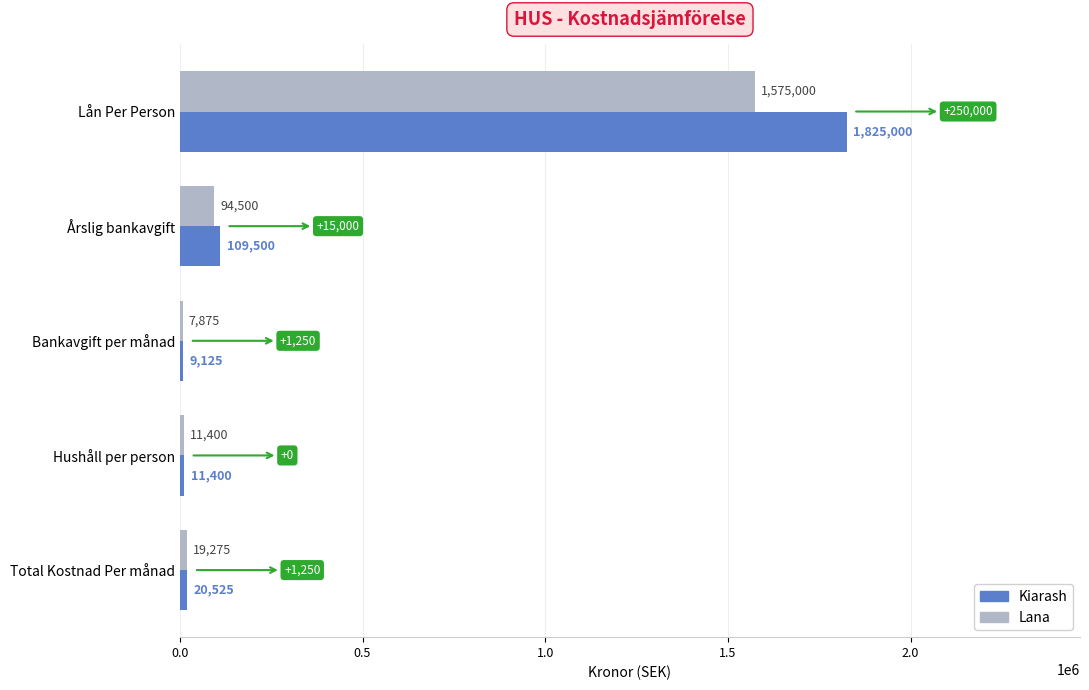

What is the difference between the maximum and minimum values in the Kiarash series?

1815875